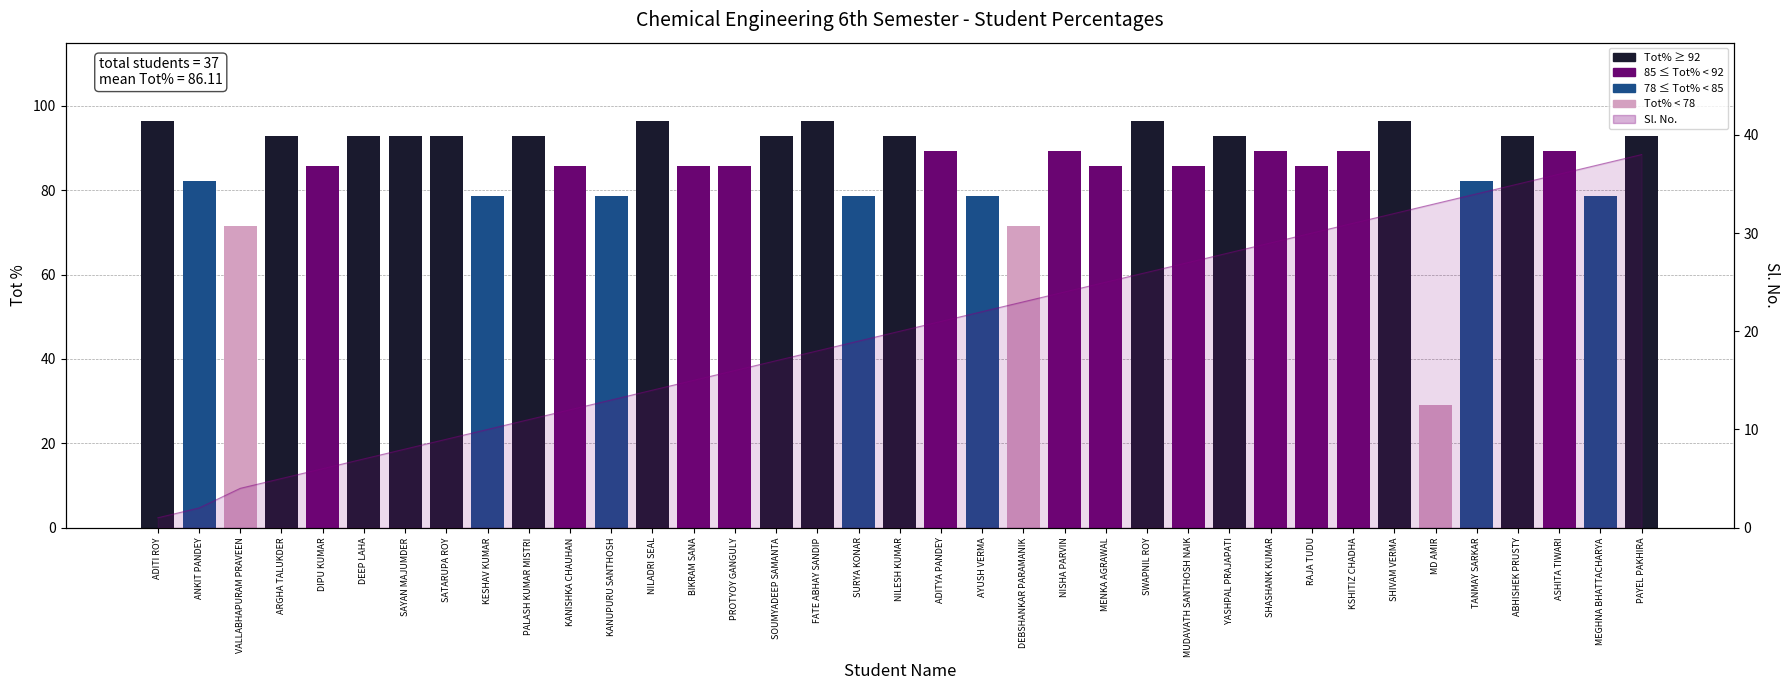

What is the label of the 9th bar from the left?

KESHAV KUMAR